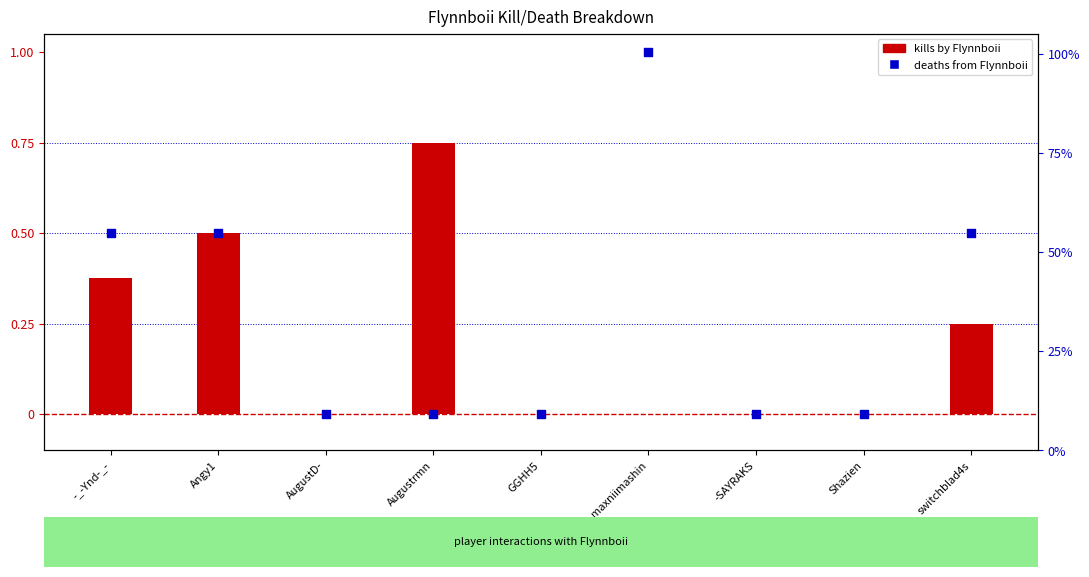

Between maxniimashin and Shazien, which is larger?

maxniimashin